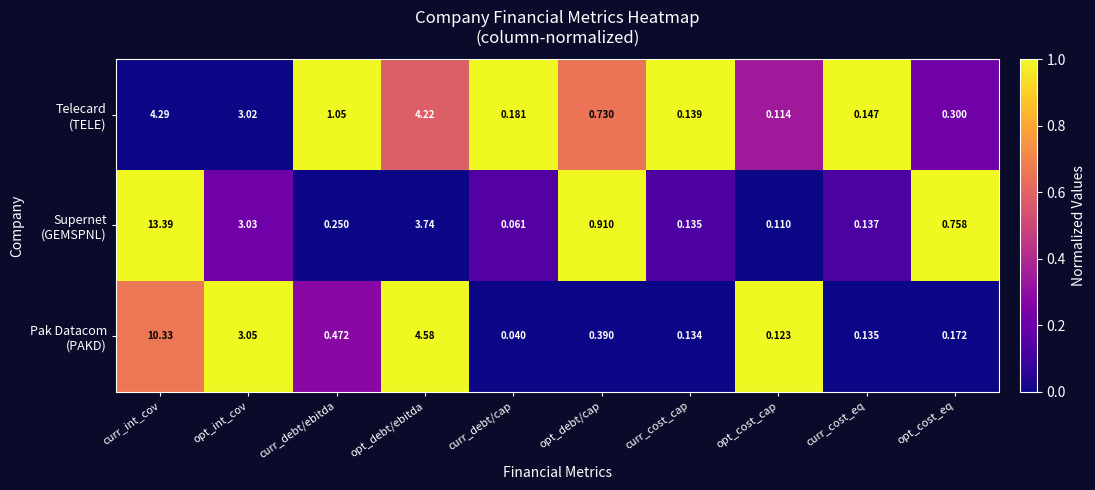

At which category is the sum across all series the highest?

curr_int_cov